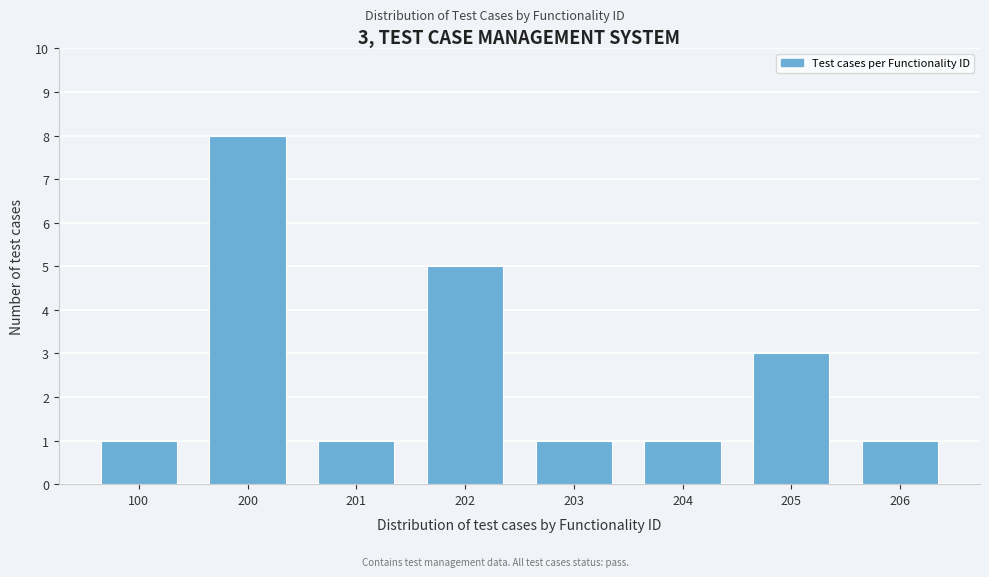

Reading left to right, transcribe all the data shown in this chart.

1	8	1	5	1	1	3	1